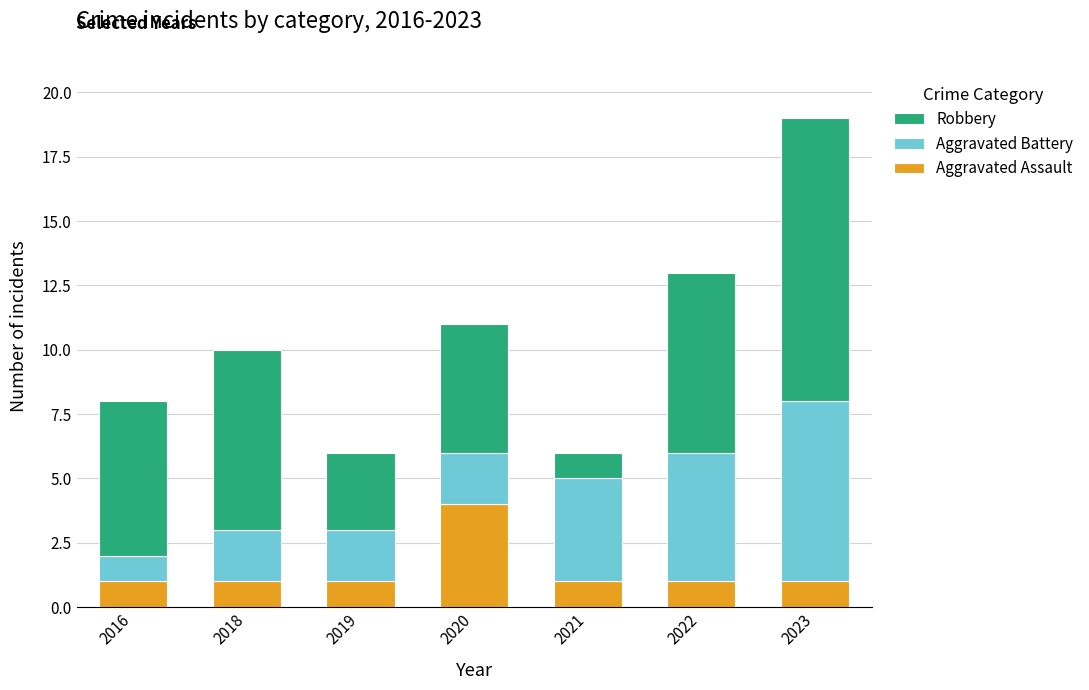

What is the highest value of the Aggravated Assault series?

4